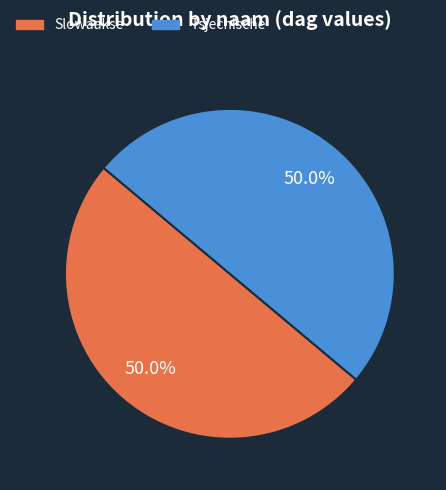

To the nearest percent, what portion does Tsjechische represent?

50%